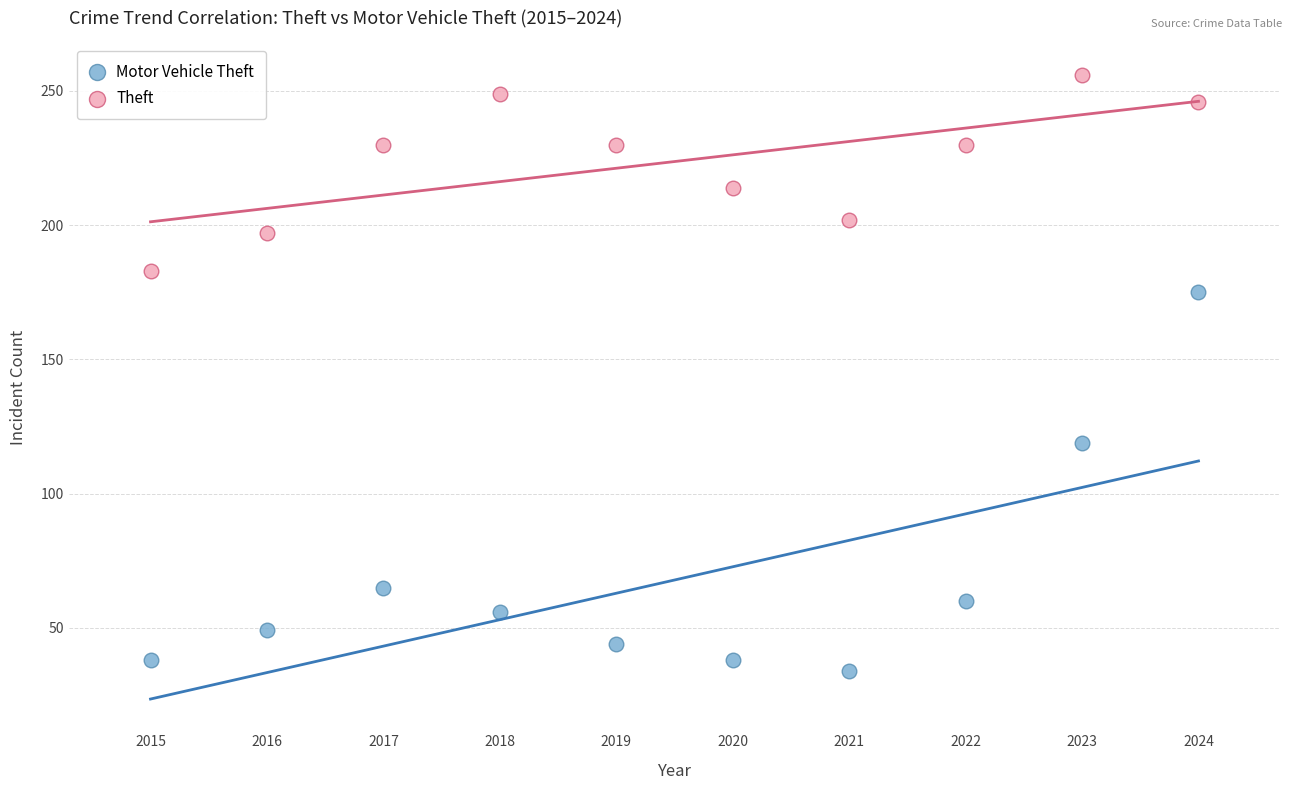

Which series reaches the maximum Y coordinate?

Theft